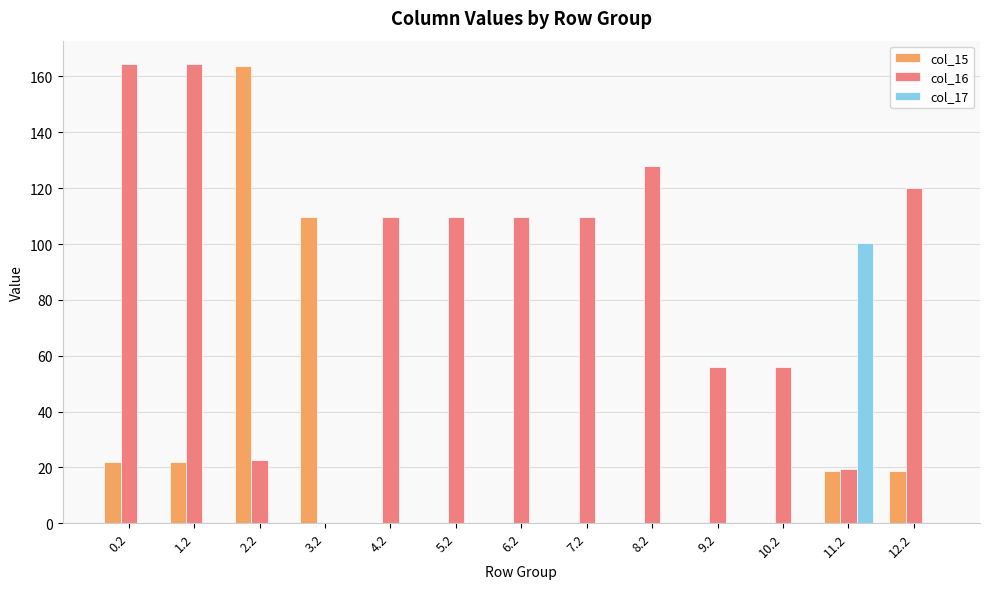

Reading left to right, transcribe all the data shown in this chart.

col_15: 0.2=21.8	1.2=21.8	2.2=163.8	3.2=109.6	4.2=0.0	5.2=0.0	6.2=0.0	7.2=0.0	8.2=0.0	9.2=0.0	10.2=0.0	11.2=18.8	12.2=18.8
col_16: 0.2=164.6	1.2=164.6	2.2=22.6	3.2=0.0	4.2=109.6	5.2=109.6	6.2=109.6	7.2=109.6	8.2=127.9	9.2=55.9	10.2=55.9	11.2=19.6	12.2=119.9
col_17: 0.2=0.0	1.2=0.0	2.2=0.0	3.2=0.0	4.2=0.0	5.2=0.0	6.2=0.0	7.2=0.0	8.2=0.0	9.2=0.0	10.2=0.0	11.2=100.3	12.2=0.0